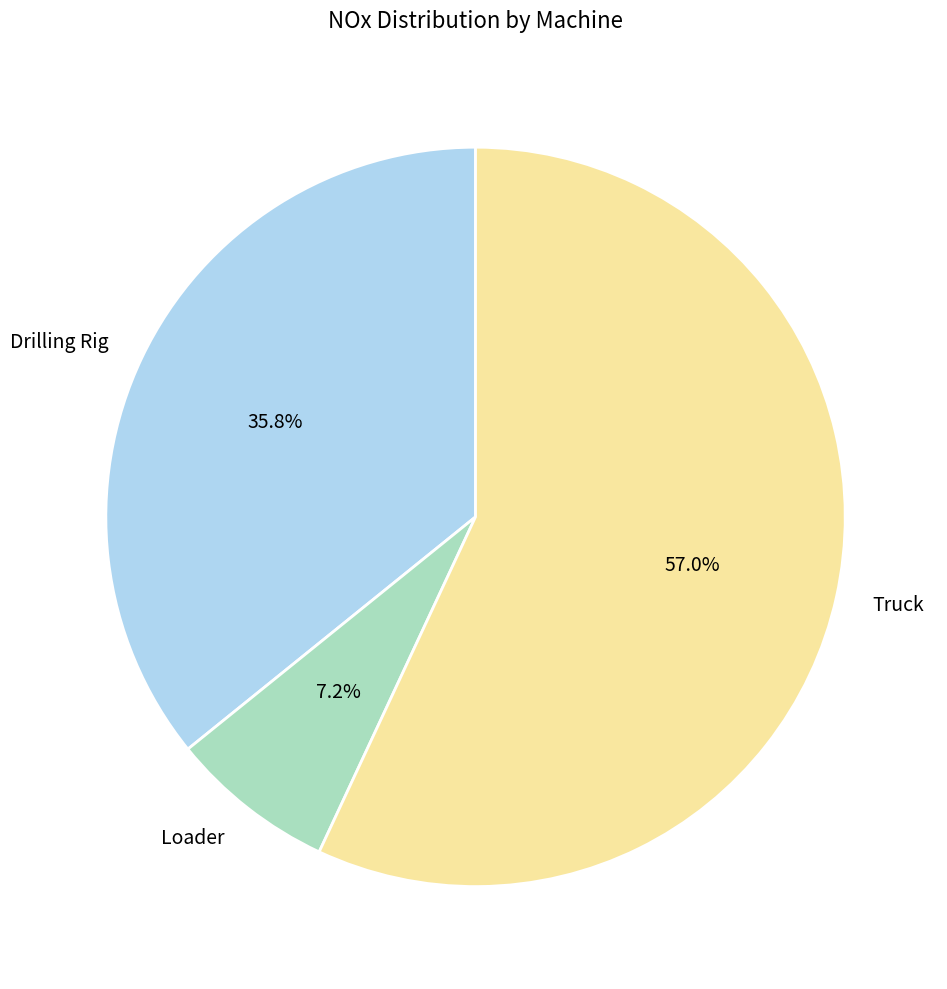

Is it true that Truck is 57% of the pie?

True